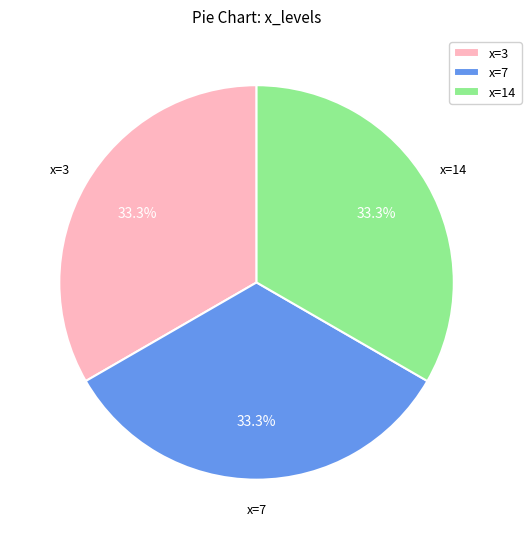

Approximately how many times larger is the value at x=14 compared to x=7?

1.0